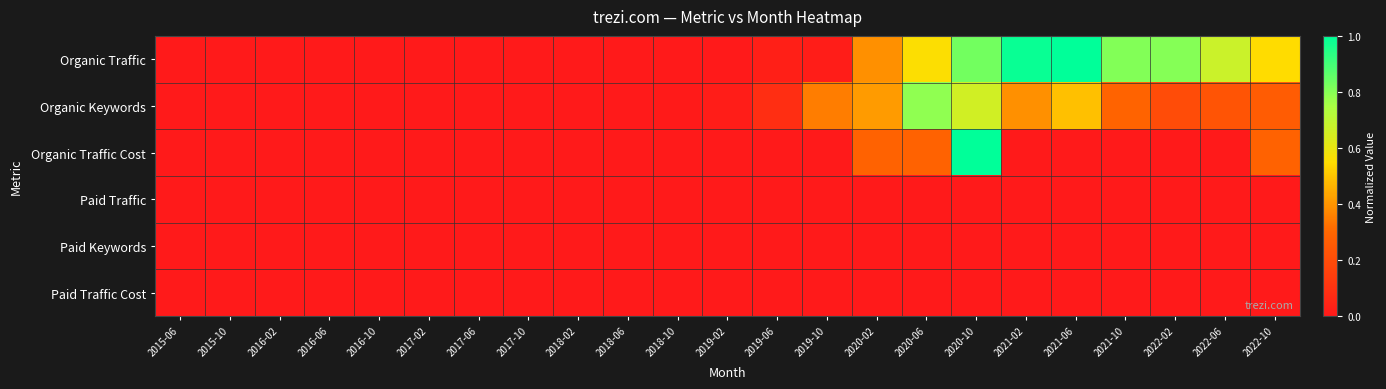

Reading right to left, transcribe all the data shown in this chart.

Organic Traffic: 2022-10=0.5	2022-06=0.7	2022-02=0.8	2021-10=0.8	2021-06=1.0	2021-02=1.0	2020-10=0.8	2020-06=0.6	2020-02=0.4	2019-10=0.0	2019-06=0.0	2019-02=0.0	2018-10=0.0	2018-06=0.0	2018-02=0.0	2017-10=0.0	2017-06=0.0	2017-02=0.0	2016-10=0.0	2016-06=0.0	2016-02=0.0	2015-10=0.0	2015-06=0.0
Organic Keywords: 2022-10=0.3	2022-06=0.2	2022-02=0.2	2021-10=0.3	2021-06=0.5	2021-02=0.4	2020-10=0.7	2020-06=0.8	2020-02=0.4	2019-10=0.3	2019-06=0.1	2019-02=0.0	2018-10=0.0	2018-06=0.0	2018-02=0.0	2017-10=0.0	2017-06=0.0	2017-02=0.0	2016-10=0.0	2016-06=0.0	2016-02=0.0	2015-10=0.0	2015-06=0.0
Organic Traffic Cost: 2022-10=0.3	2022-06=0.0	2022-02=0.0	2021-10=0.0	2021-06=0.0	2021-02=0.0	2020-10=1.0	2020-06=0.3	2020-02=0.3	2019-10=0.0	2019-06=0.0	2019-02=0.0	2018-10=0.0	2018-06=0.0	2018-02=0.0	2017-10=0.0	2017-06=0.0	2017-02=0.0	2016-10=0.0	2016-06=0.0	2016-02=0.0	2015-10=0.0	2015-06=0.0
Paid Traffic: 2022-10=0.0	2022-06=0.0	2022-02=0.0	2021-10=0.0	2021-06=0.0	2021-02=0.0	2020-10=0.0	2020-06=0.0	2020-02=0.0	2019-10=0.0	2019-06=0.0	2019-02=0.0	2018-10=0.0	2018-06=0.0	2018-02=0.0	2017-10=0.0	2017-06=0.0	2017-02=0.0	2016-10=0.0	2016-06=0.0	2016-02=0.0	2015-10=0.0	2015-06=0.0
Paid Keywords: 2022-10=0.0	2022-06=0.0	2022-02=0.0	2021-10=0.0	2021-06=0.0	2021-02=0.0	2020-10=0.0	2020-06=0.0	2020-02=0.0	2019-10=0.0	2019-06=0.0	2019-02=0.0	2018-10=0.0	2018-06=0.0	2018-02=0.0	2017-10=0.0	2017-06=0.0	2017-02=0.0	2016-10=0.0	2016-06=0.0	2016-02=0.0	2015-10=0.0	2015-06=0.0
Paid Traffic Cost: 2022-10=0.0	2022-06=0.0	2022-02=0.0	2021-10=0.0	2021-06=0.0	2021-02=0.0	2020-10=0.0	2020-06=0.0	2020-02=0.0	2019-10=0.0	2019-06=0.0	2019-02=0.0	2018-10=0.0	2018-06=0.0	2018-02=0.0	2017-10=0.0	2017-06=0.0	2017-02=0.0	2016-10=0.0	2016-06=0.0	2016-02=0.0	2015-10=0.0	2015-06=0.0